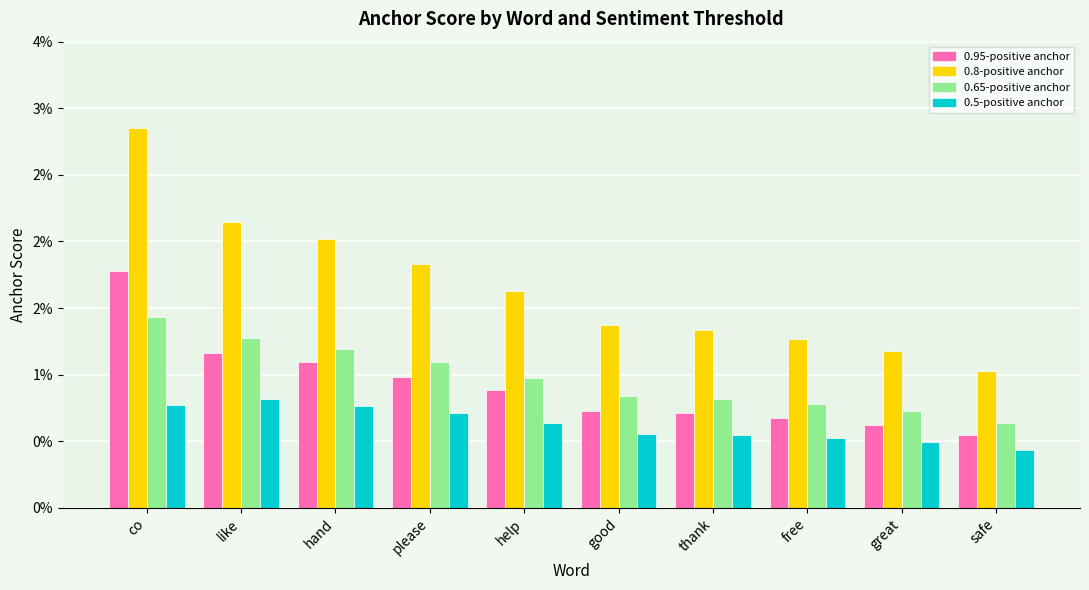

What are all the series names shown in the legend?

0.95-positive anchor, 0.8-positive anchor, 0.65-positive anchor, 0.5-positive anchor